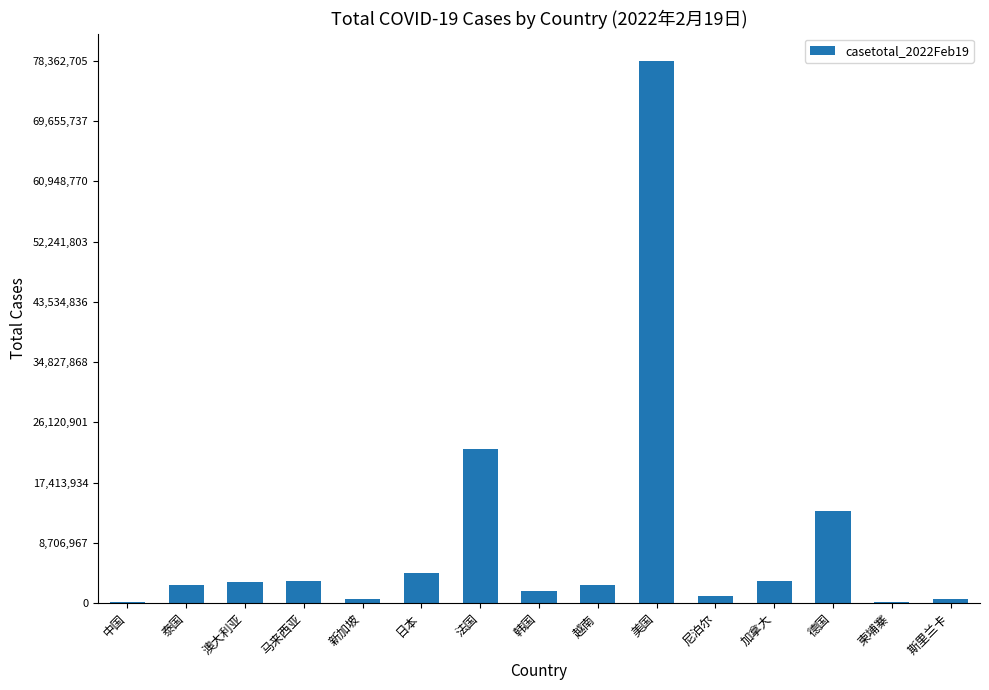

The chart shows a value of 36858799 at 法国. True or false?

False